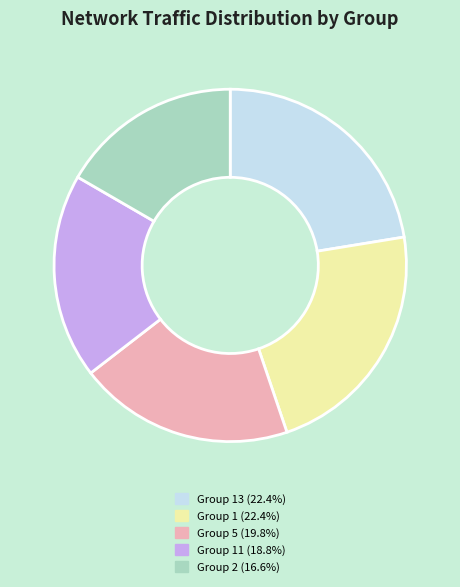

Does any single category account for the majority?

No